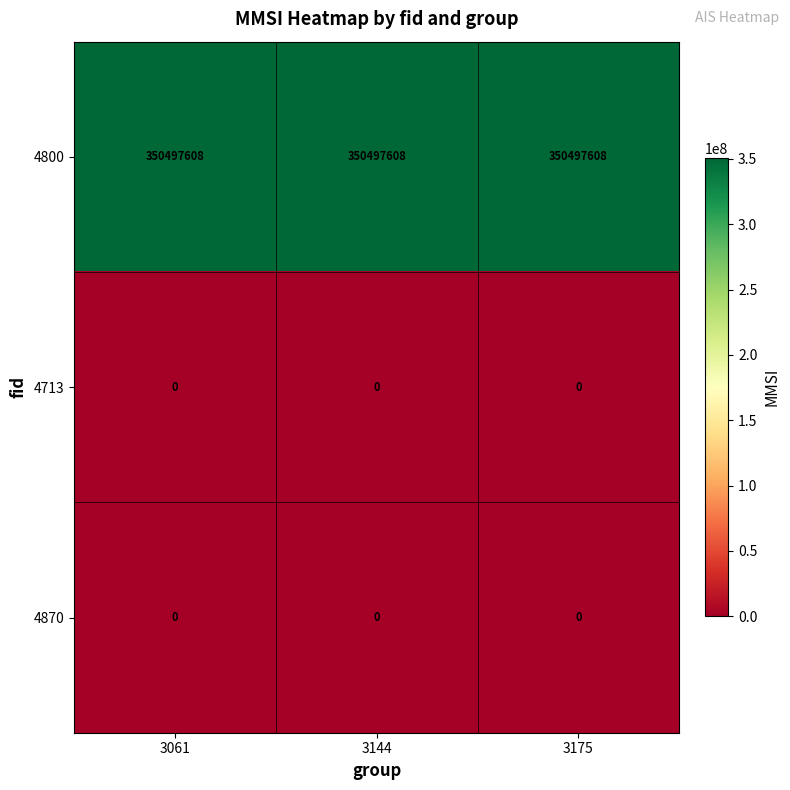

True or false: 4800 has a value of 152077815 at 3061.

False